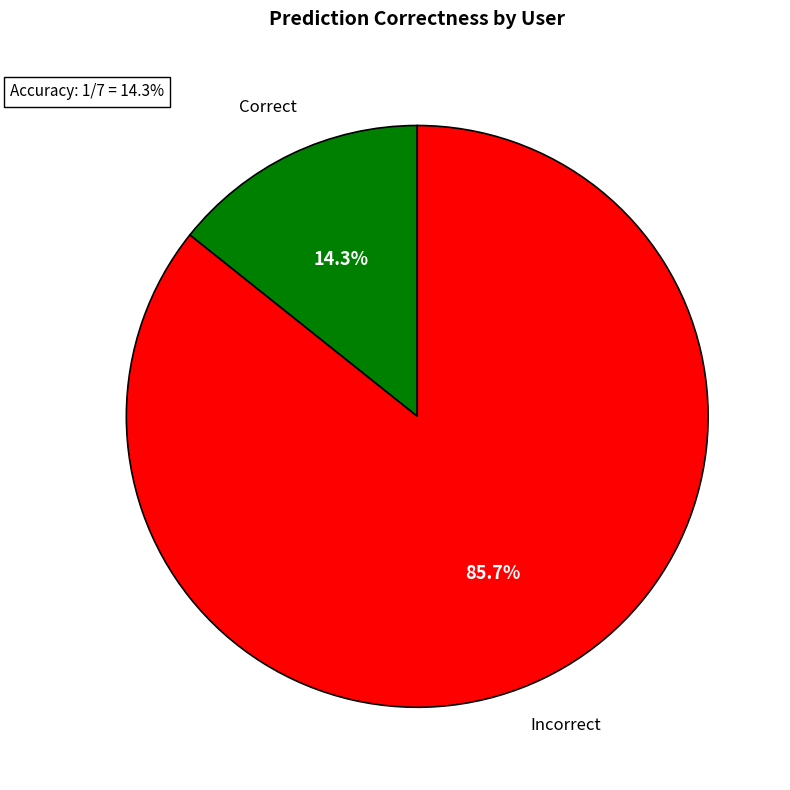

Rank the categories by value from lowest to highest.

Correct, Incorrect